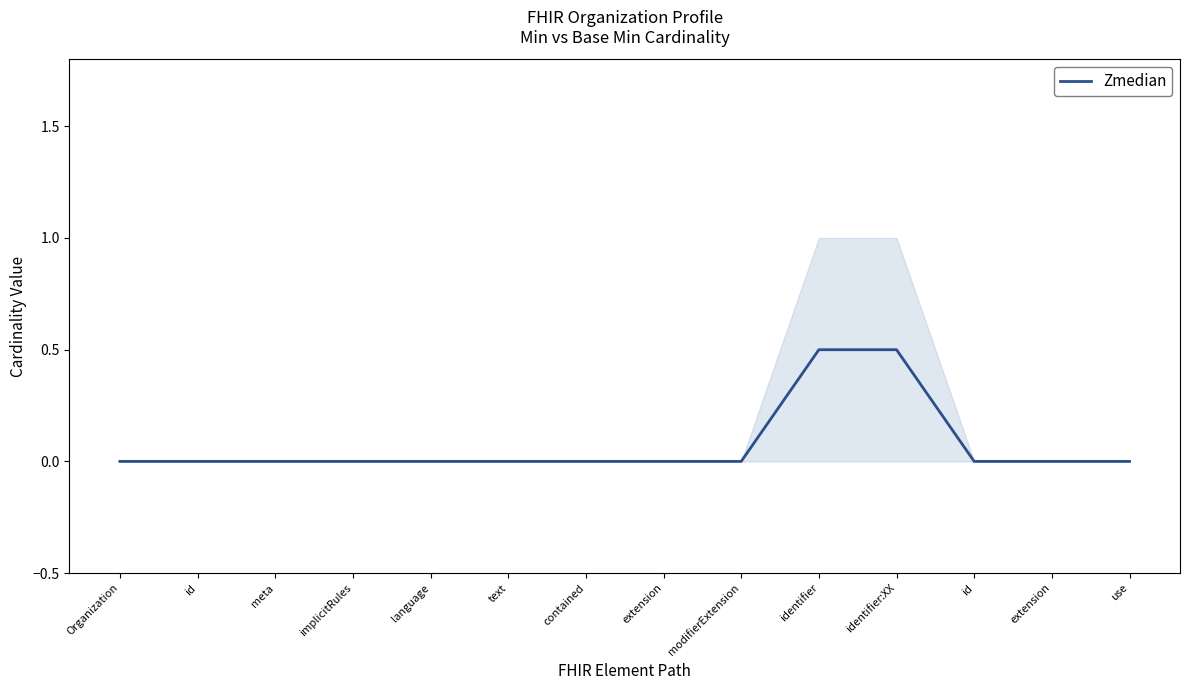

How many positive values are there?

2